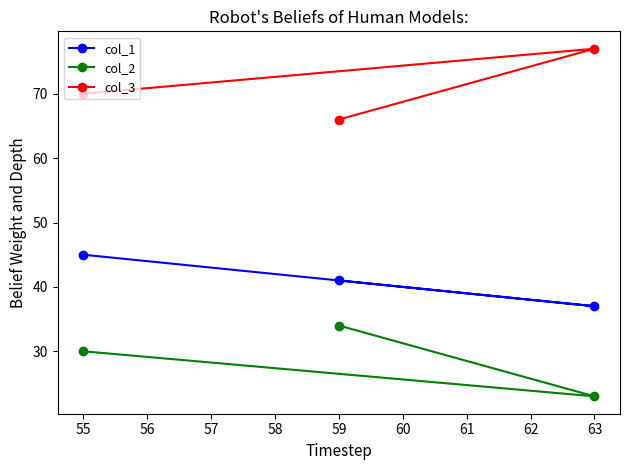

Rank the series by their average value, from highest to lowest.

col_3, col_1, col_2